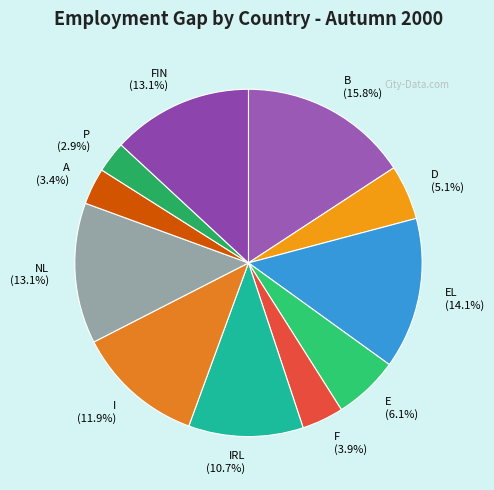

Does any single category account for the majority?

No